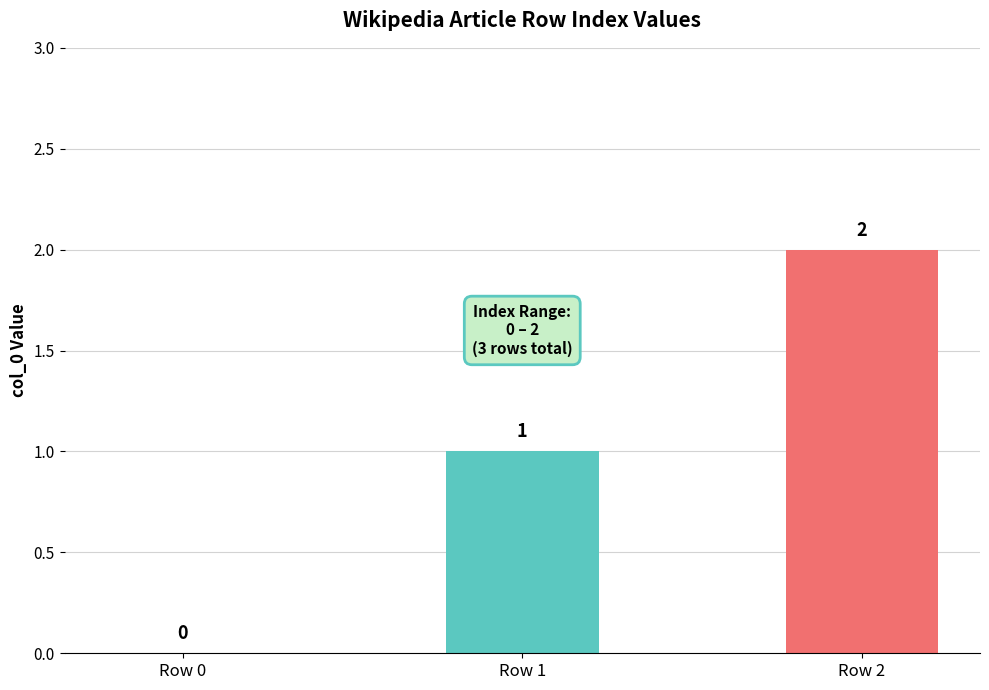

Which has a higher value, Row 0 or Row 2?

Row 2